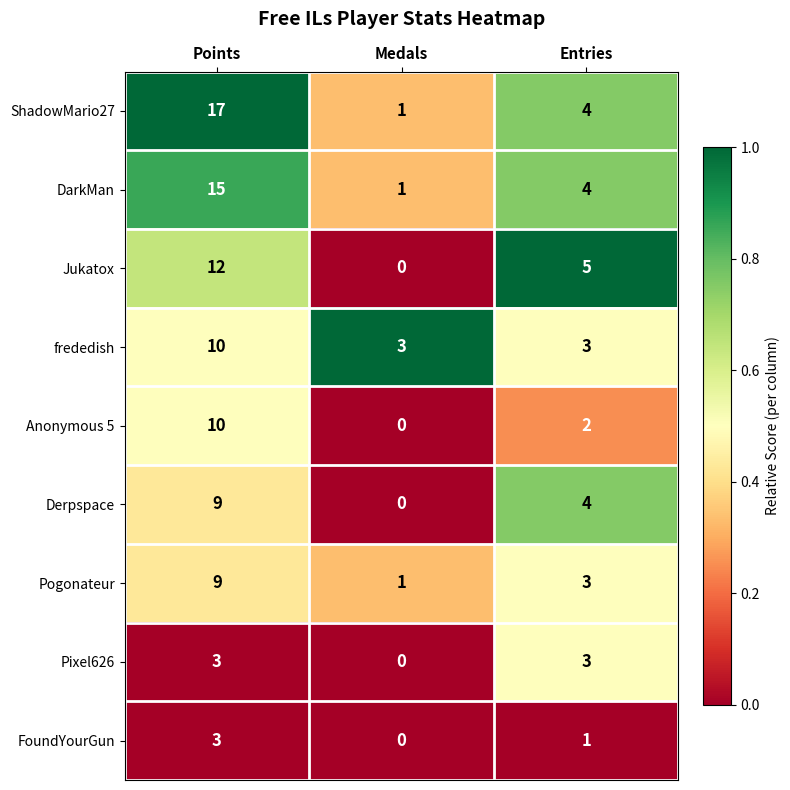

At which label does Anonymous 5 reach its minimum?

Medals